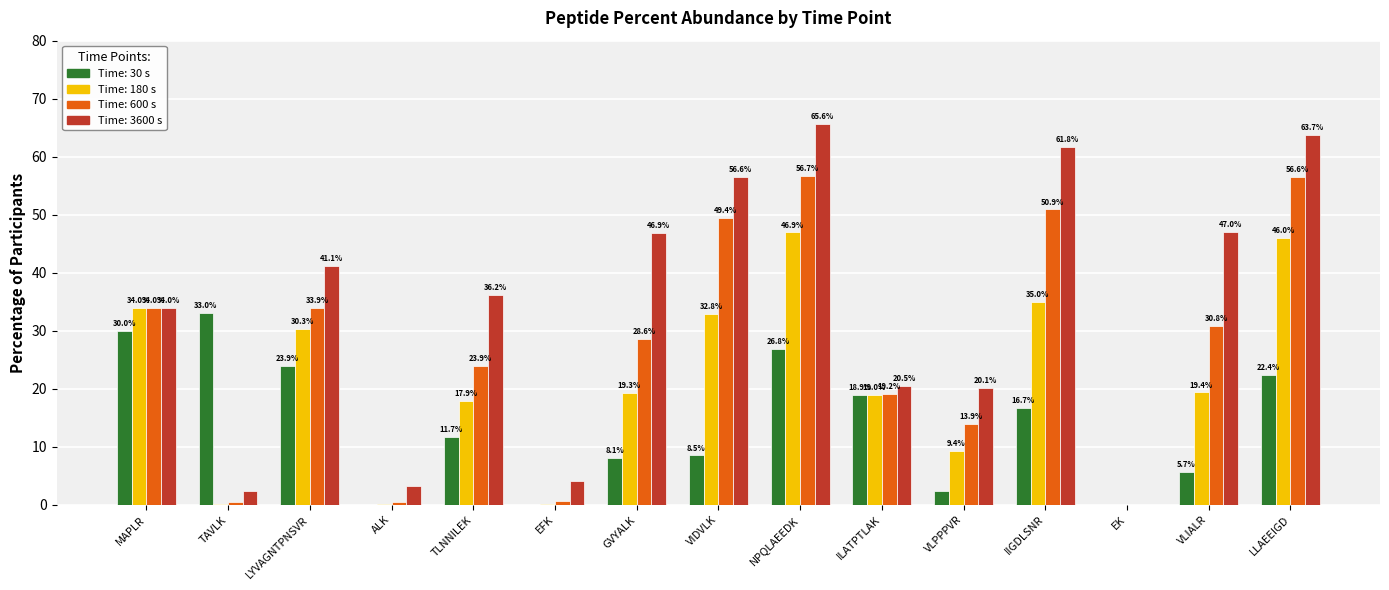

What is the maximum value shown in the chart?

65.6